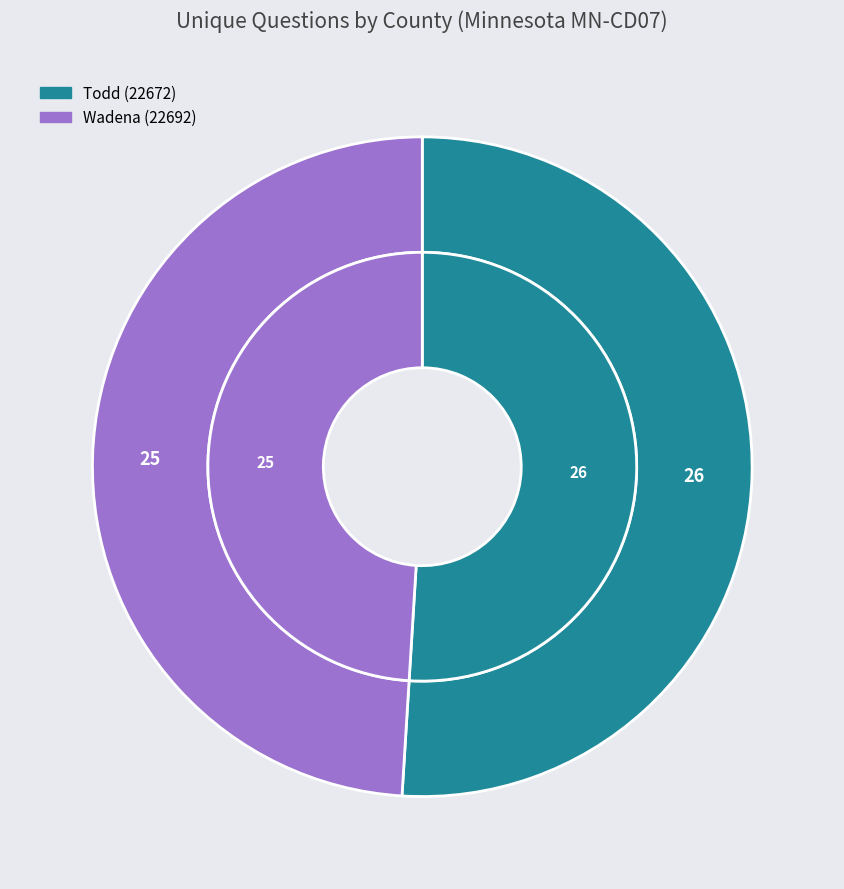

To the nearest percent, what is the difference between the largest and smallest slice percentages?

2%